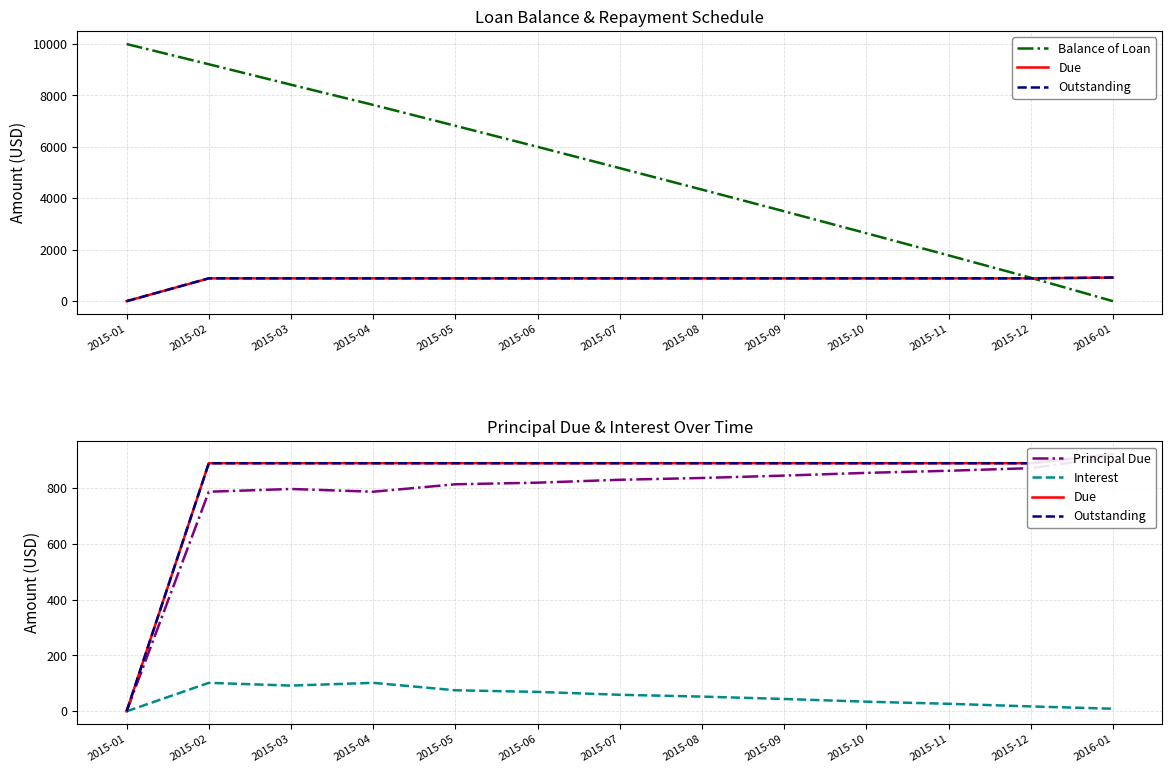

Which has a higher value, 2015-09 or 2015-08?

2015-08